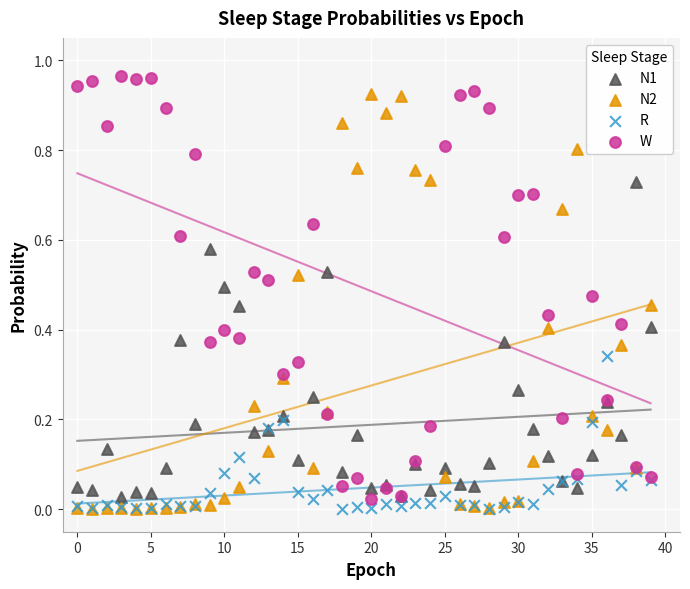

What are all the series names shown in the legend?

N1, N2, R, W